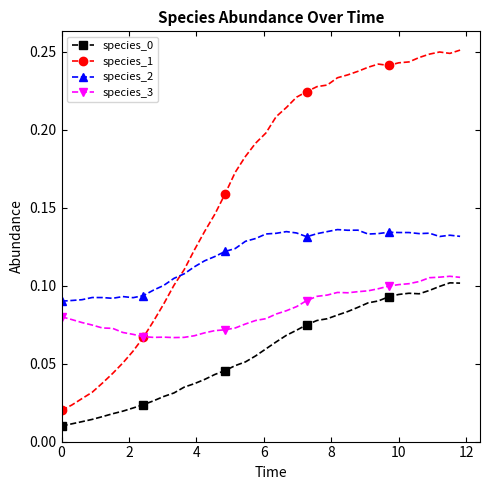

Which series has the largest total across all categories?

species_1